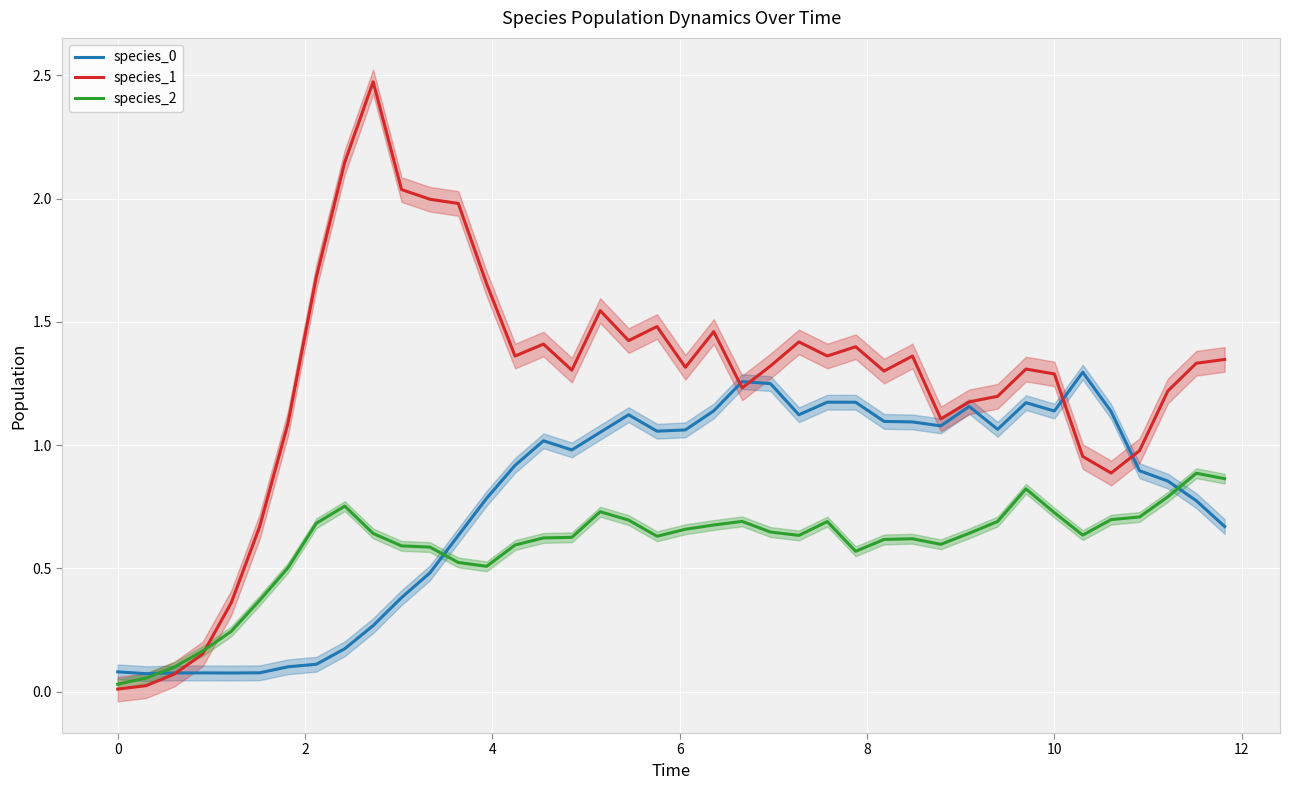

What is the maximum value for species_1?

2.5